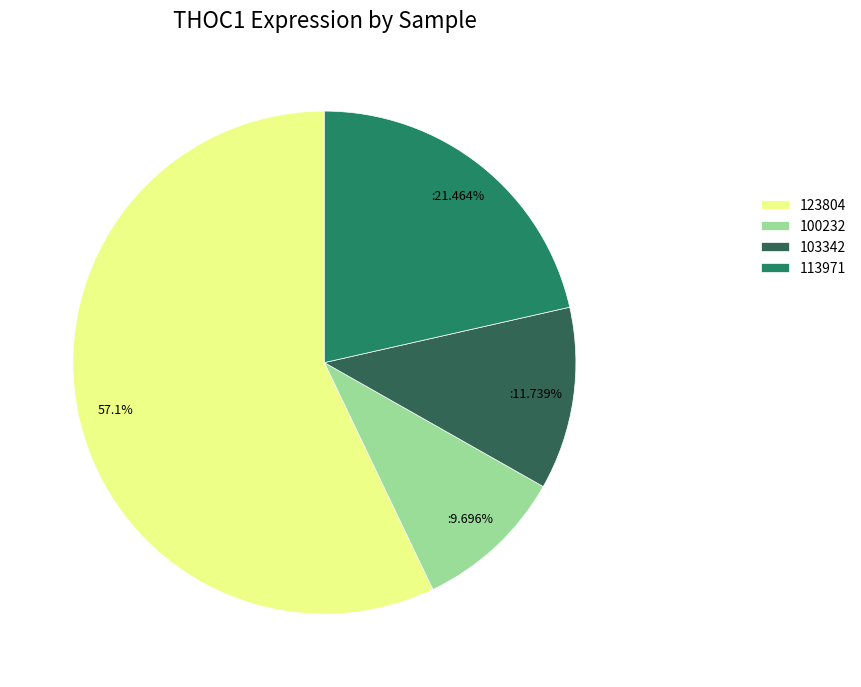

Is the sum of 103342 and 100232 greater than half?

No